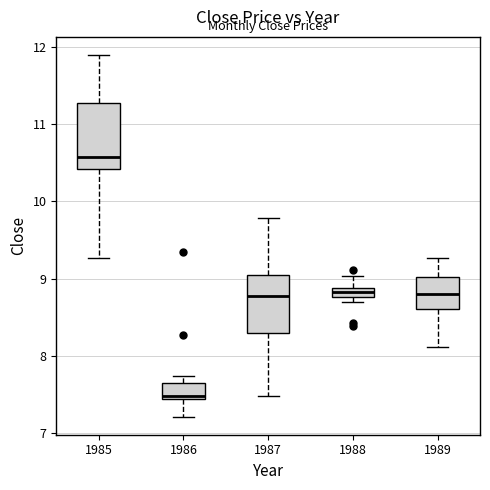

Which box's median line is the highest?

1985